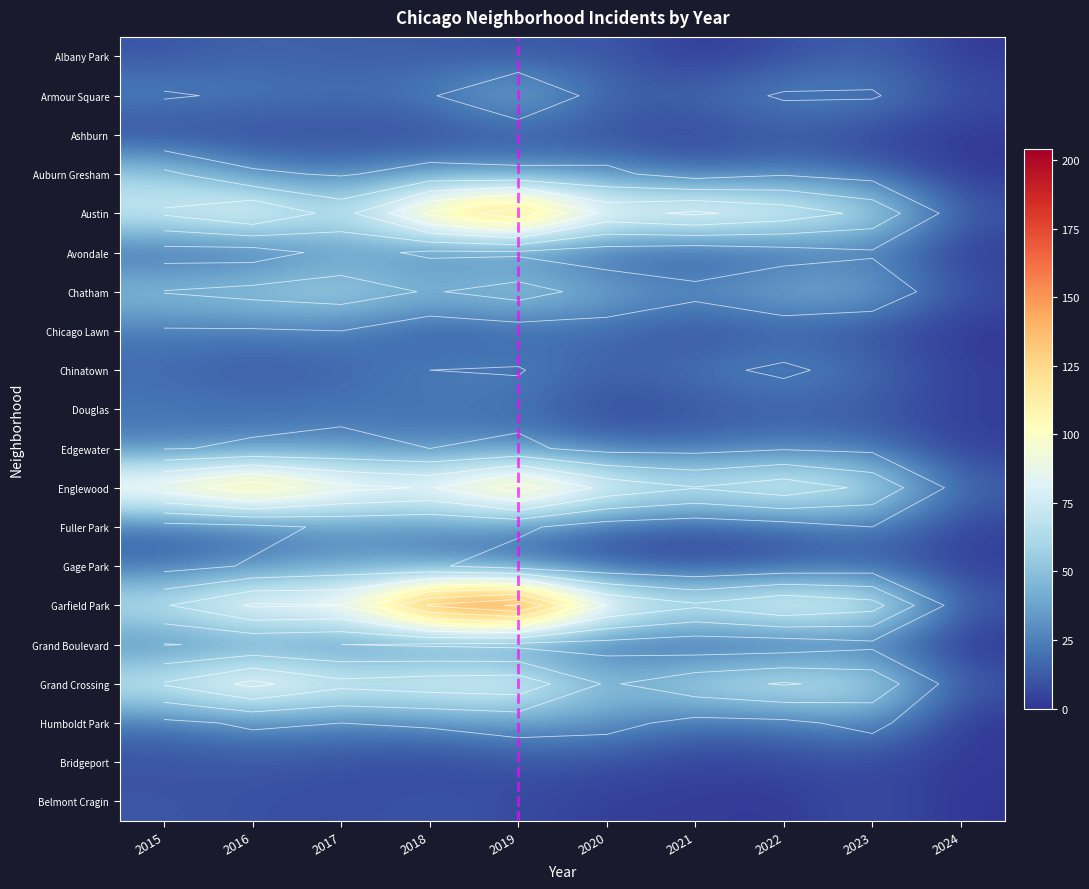

How many Bridgeport values are between 5 and 9?

6